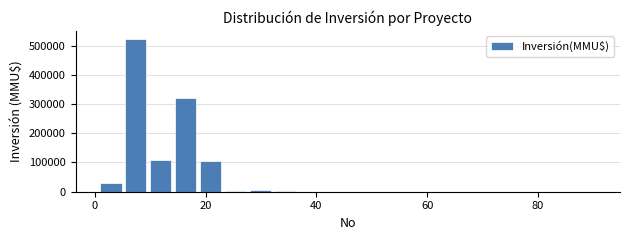

Read against the x-axis, roughly where is the centre of the tallest bar?

8